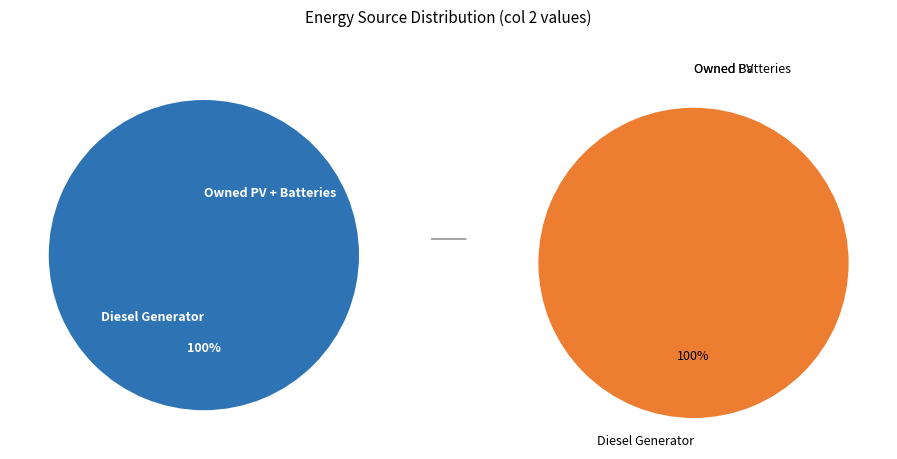

To the nearest percent, what percentage of the pie is Diesel Generator?

100%